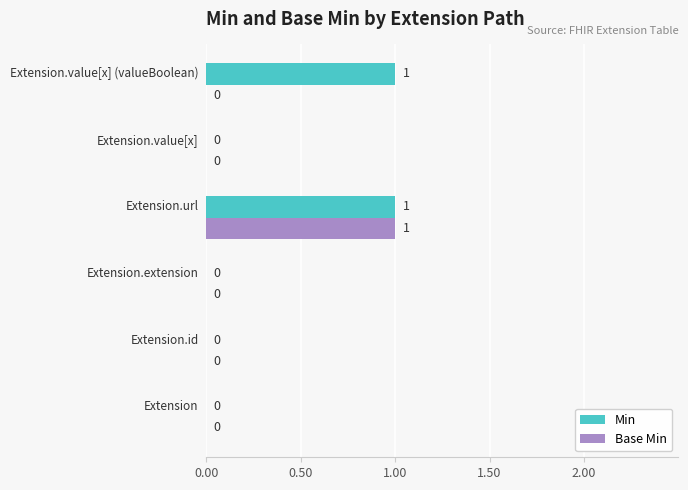

Count the Min values in the range 0 to 1.

6